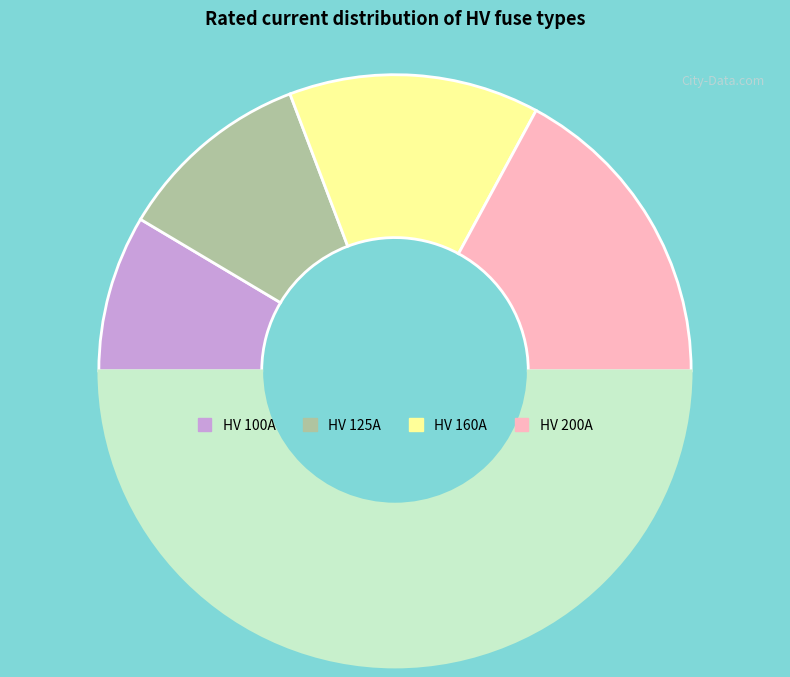

How many slices are in this pie chart?

5